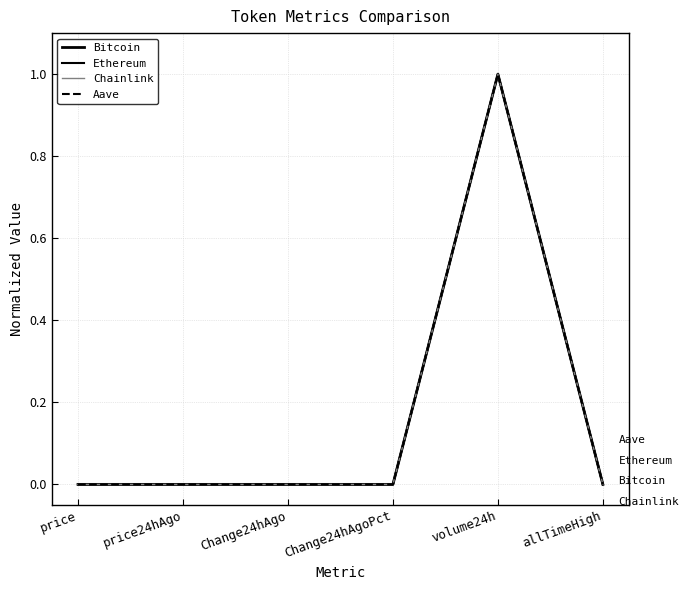

How many lines are shown in the chart?

4